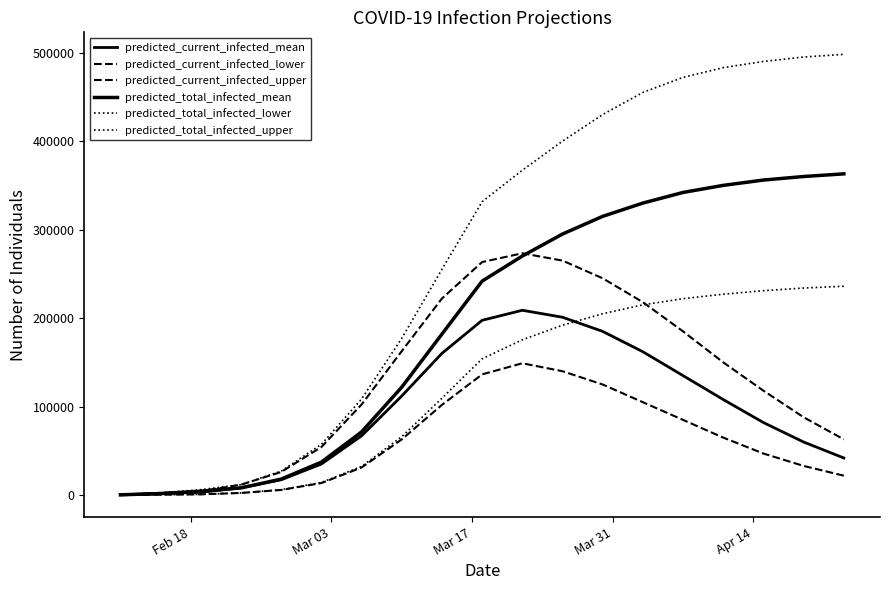

True or false: predicted_current_infected_upper and predicted_current_infected_lower cross at least once.

False